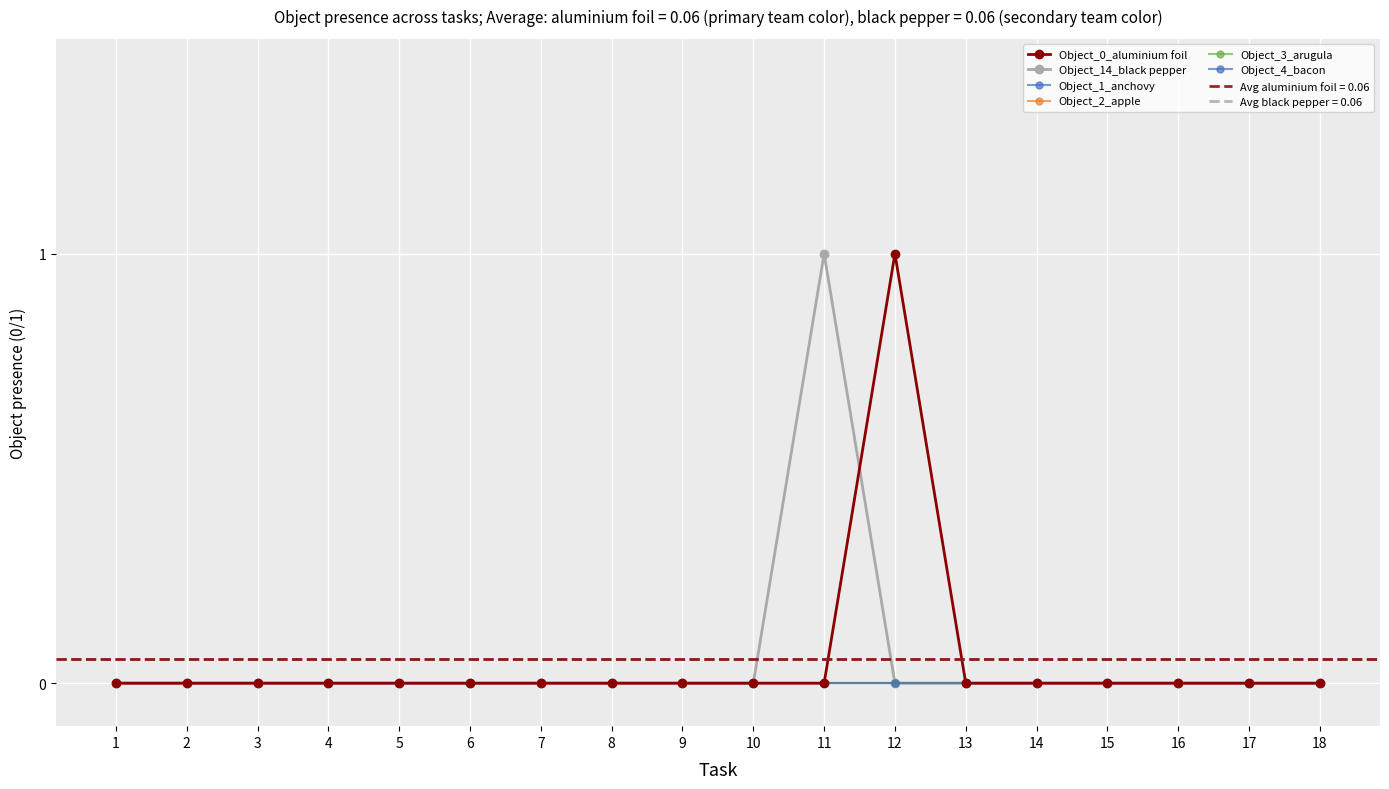

What is the sum of all Object_0_aluminium foil values?

1